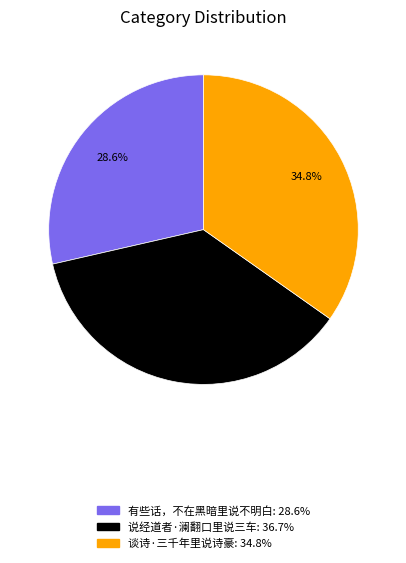

What is the ratio of the value at 说经道者·澜翻口里说三车 to the value at 谈诗·三千年里说诗豪?

1.1